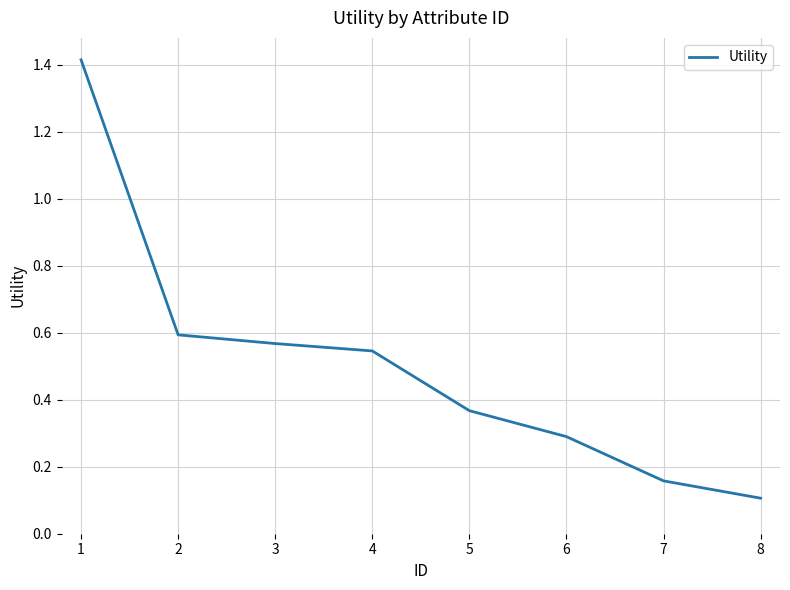

What is the difference between the maximum and minimum values?

1.3